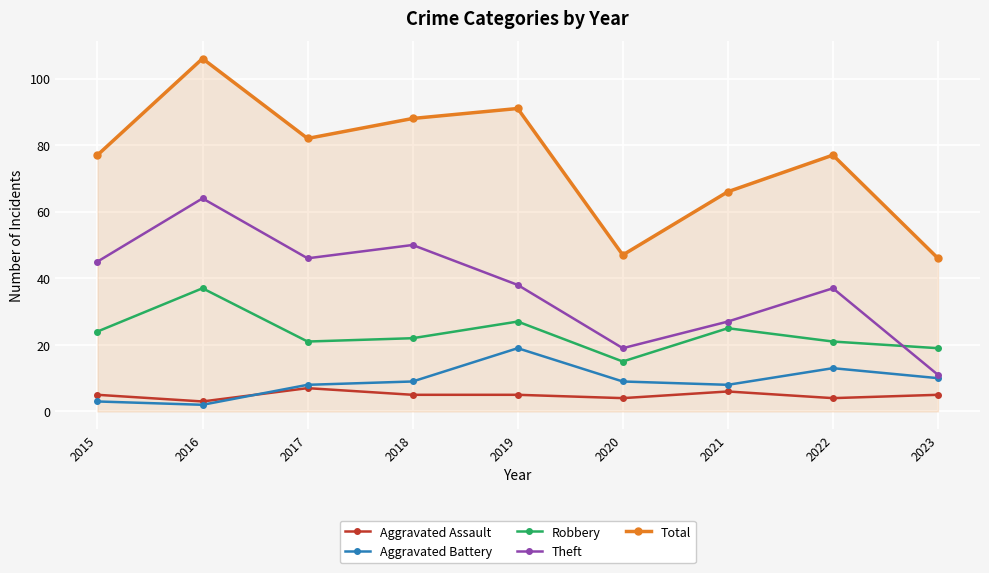

At which category does the chart reach its minimum across all series?

2016